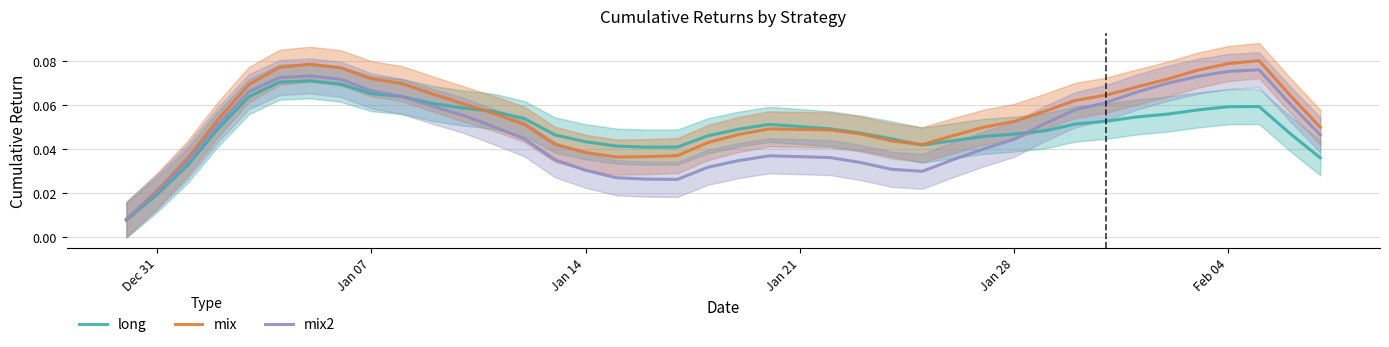

How many interior local valleys does the long series have?

2